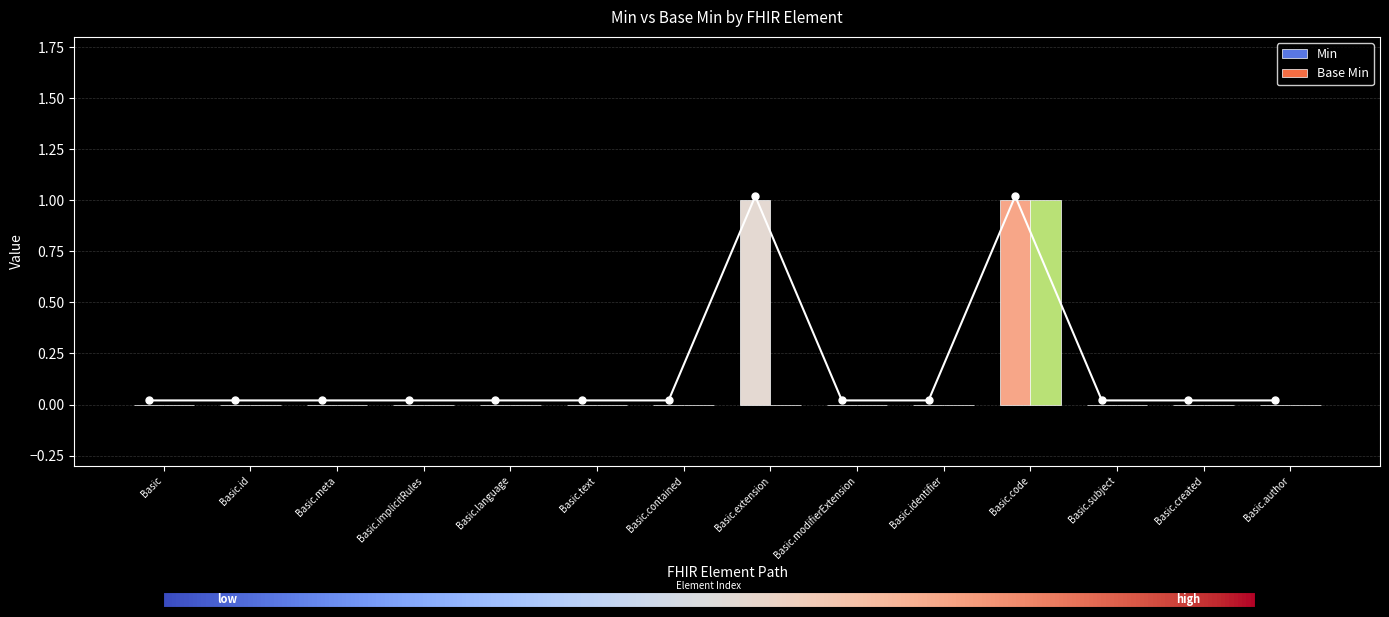

What position from the right is Basic.subject?

3